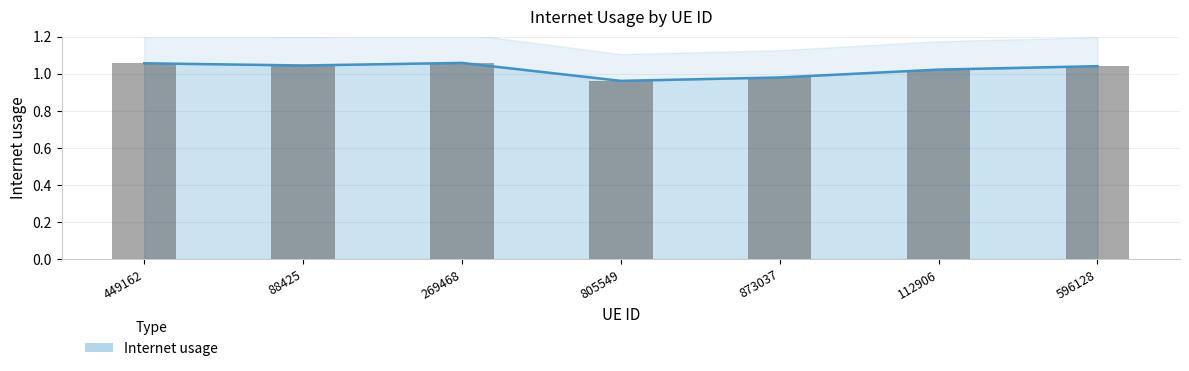

Where does the data first go above 1?

449162